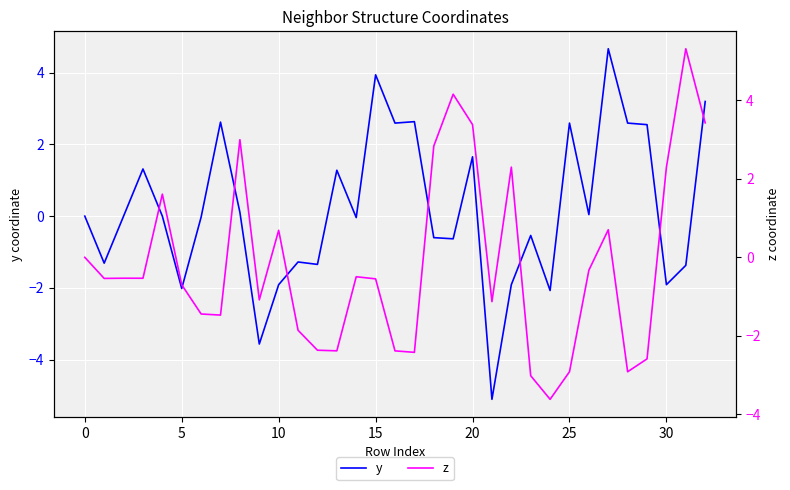

What is the approximate value of y at 11?

-1.3